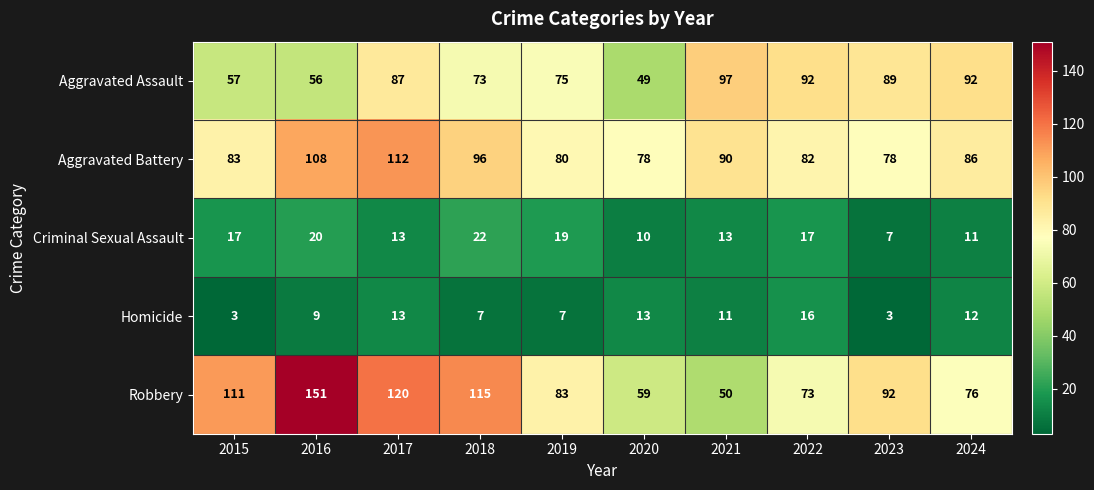

The value of Robbery at 2017 is 120. True or false?

True